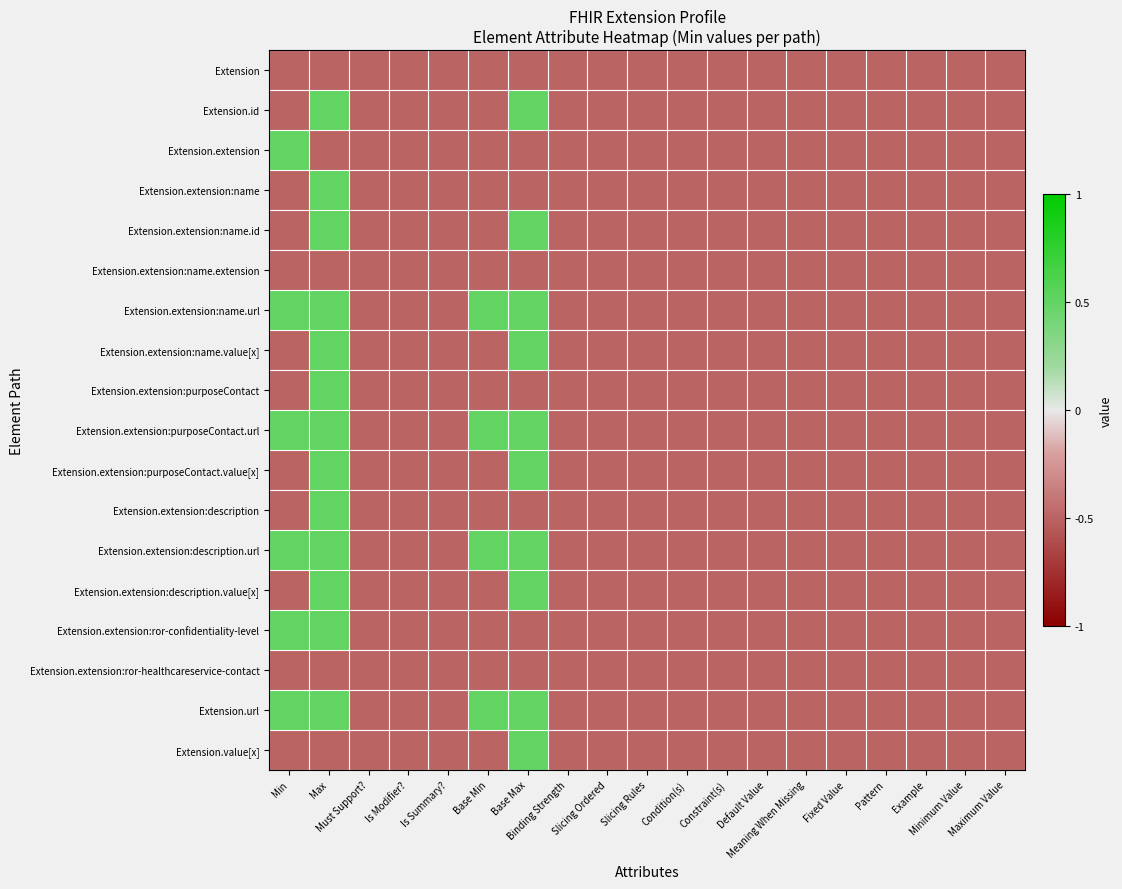

Rank the series by their maximum value, from highest to lowest.

Extension.id, Extension.extension, Extension.extension:name, Extension.extension:name.id, Extension.extension:name.url, Extension.extension:name.value[x], Extension.extension:purposeContact, Extension.extension:purposeContact.url, Extension.extension:purposeContact.value[x], Extension.extension:description, Extension.extension:description.url, Extension.extension:description.value[x], Extension.extension:ror-confidentiality-level, Extension.url, Extension.value[x], Extension, Extension.extension:name.extension, Extension.extension:ror-healthcareservice-contact